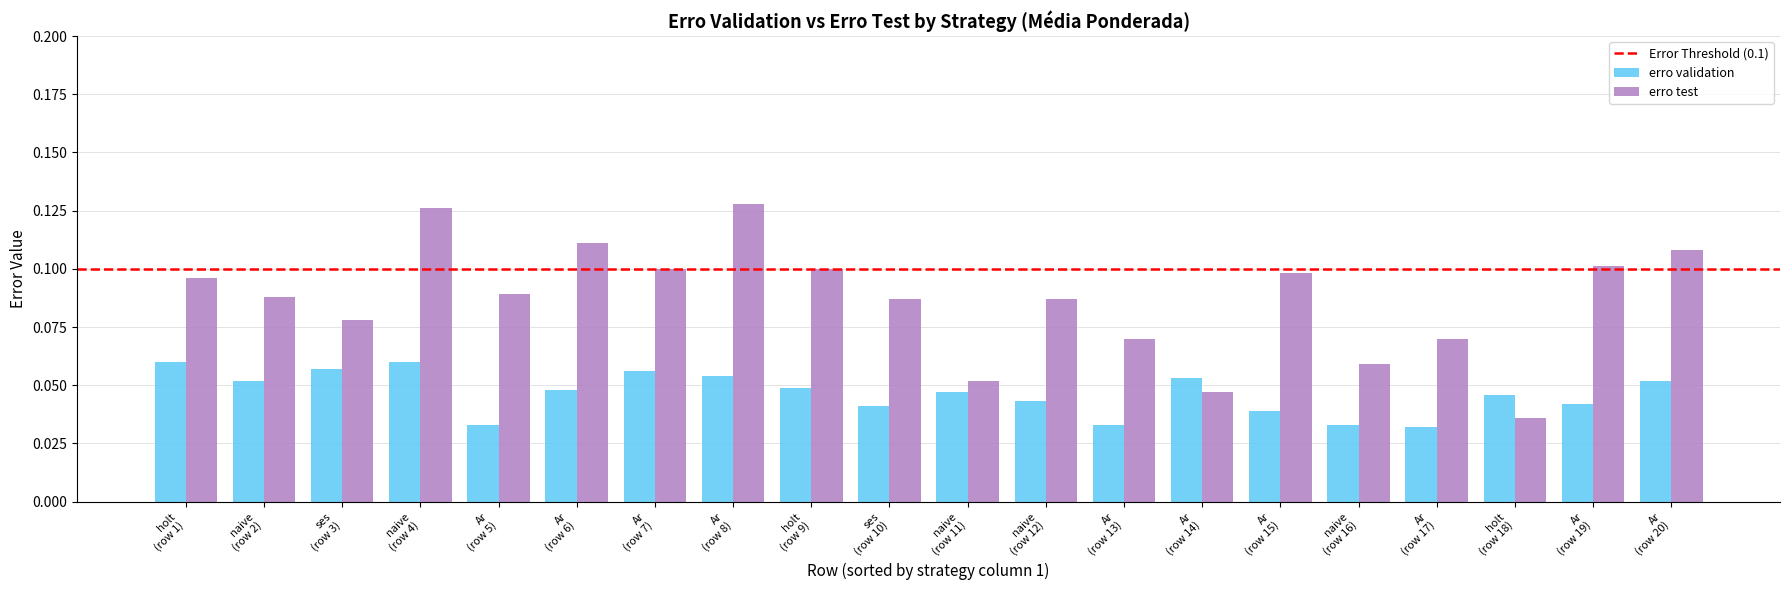

How many erro test values are between 0 and 1?

20